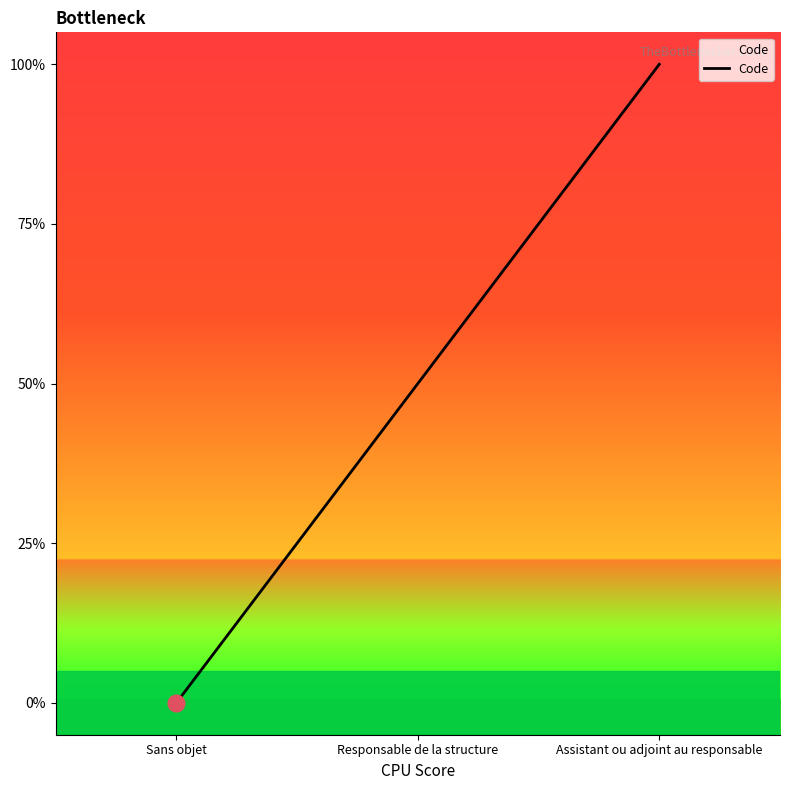

List the labels in order of value, smallest first.

Sans objet, Responsable de la structure, Assistant ou adjoint au responsable